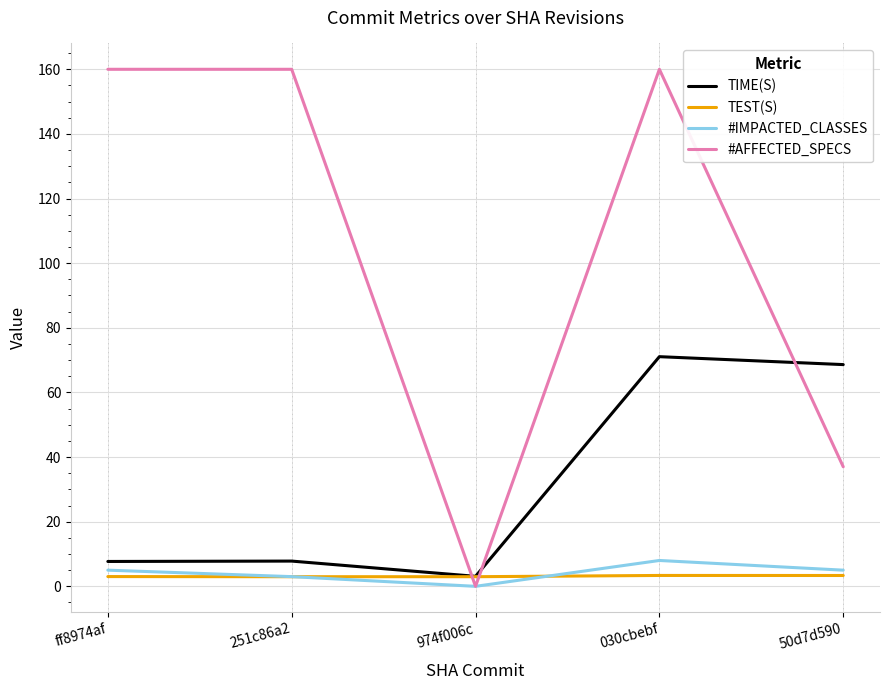

Rank the series by their maximum value, from highest to lowest.

#AFFECTED_SPECS, TIME(S), #IMPACTED_CLASSES, TEST(S)